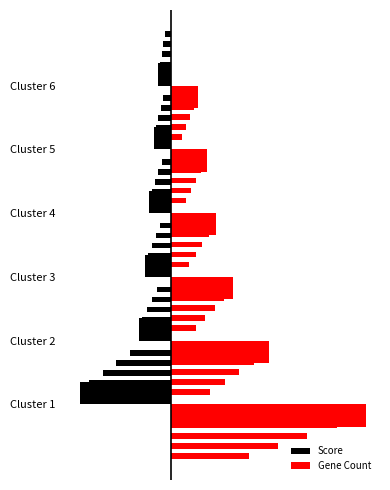

What is the maximum value for Score?

-1.5